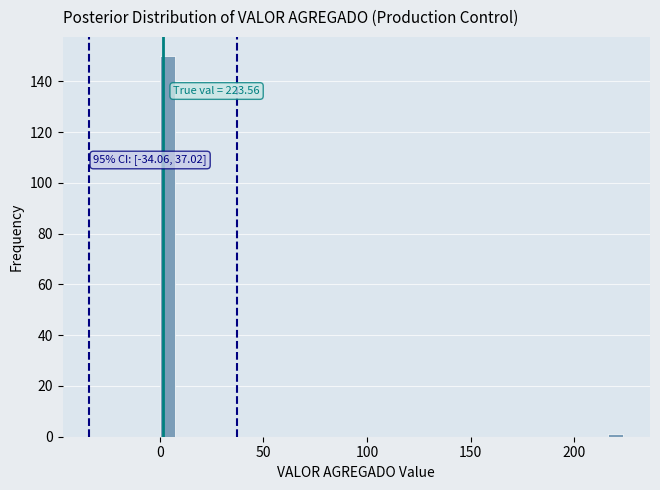

Around what value on the x-axis is the tallest bar? Give the approximate position of its centre, as read against the axis.

5